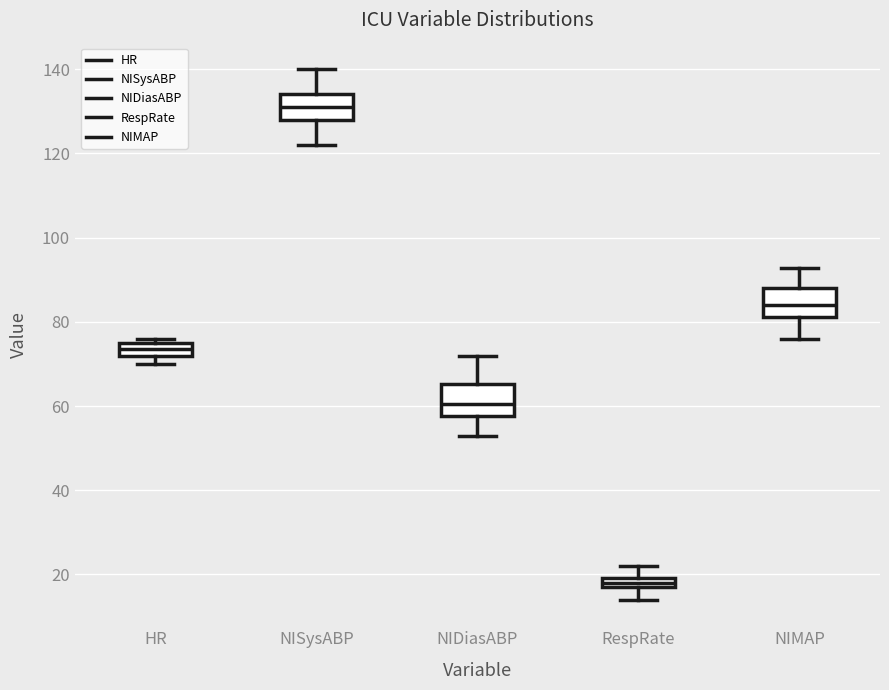

Where does the median line of the box for NIDiasABP sit on the y-axis? The values are not printed on the chart, so give them approximately, as read against the axis.

60